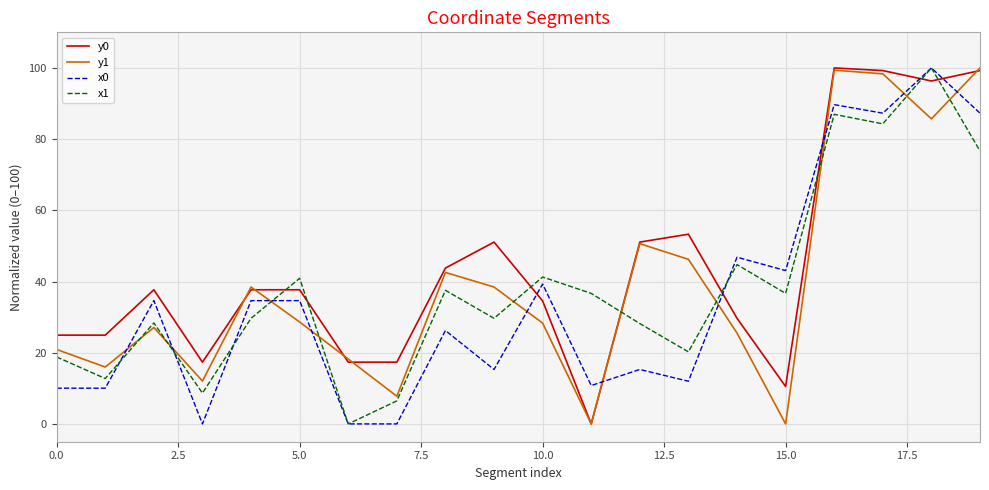

True or false: x1 has more than 1 points higher than both neighbors.

True